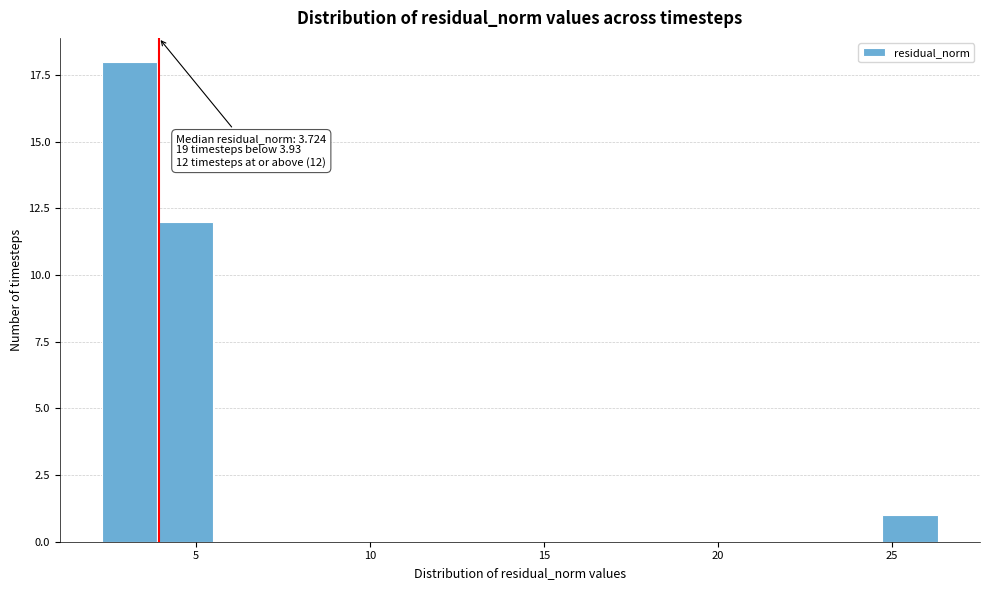

Around what value on the x-axis is the tallest bar? Give the approximate position of its centre, as read against the axis.

3.0